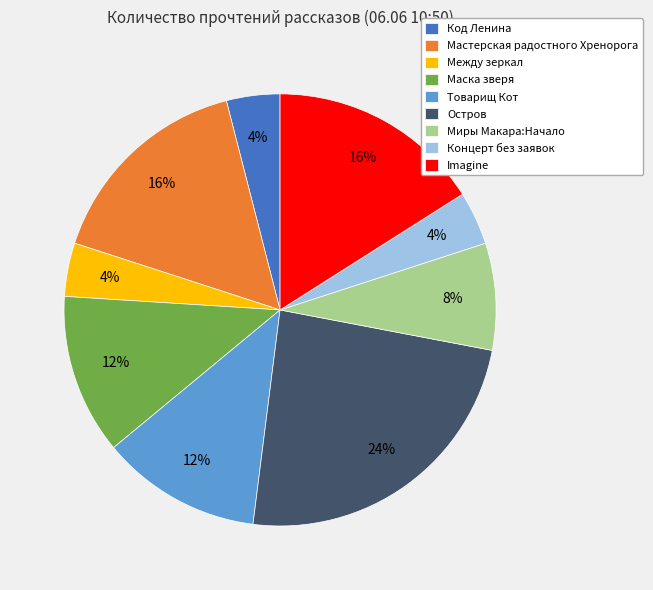

Combined, do Миры Макара:Начало and Остров account for over 50%?

No